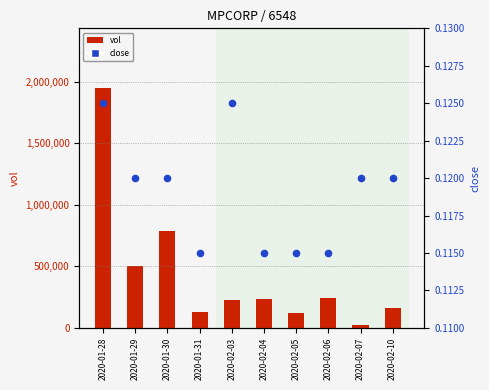

What is the total value across all series at 2020-01-31?

130000.1